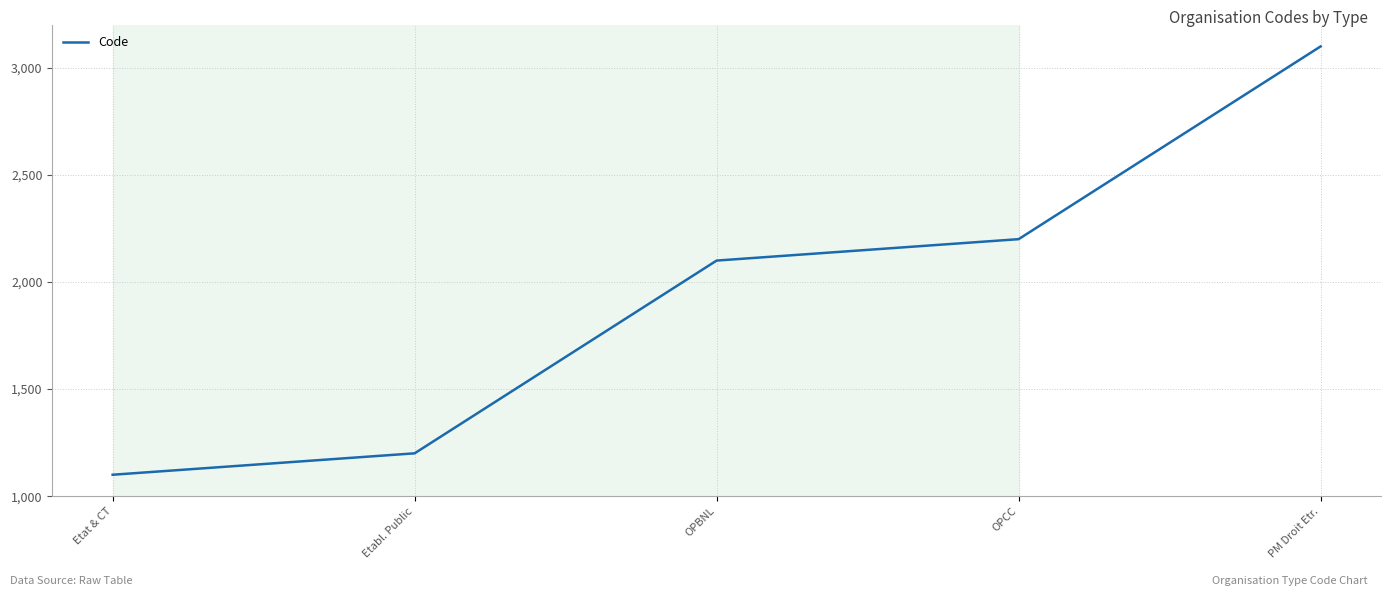

Reading left to right, what are all the values shown in this chart?

1100	1200	2100	2200	3100